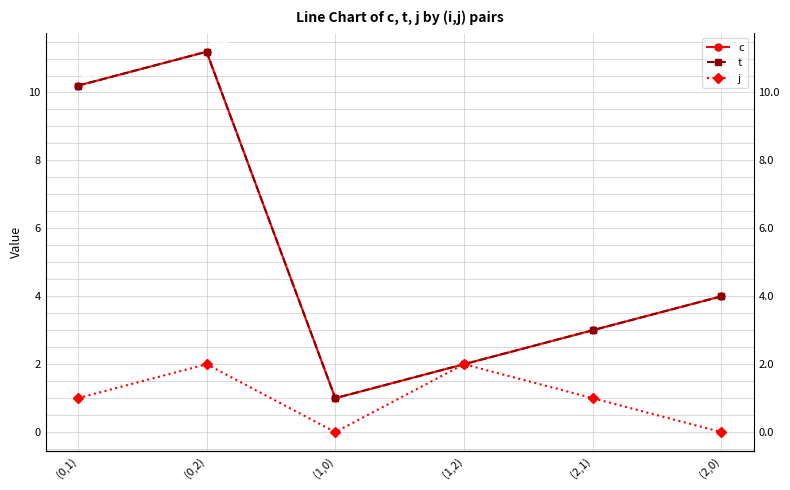

Rank the series at (1,2) from lowest to highest value.

c, t, j